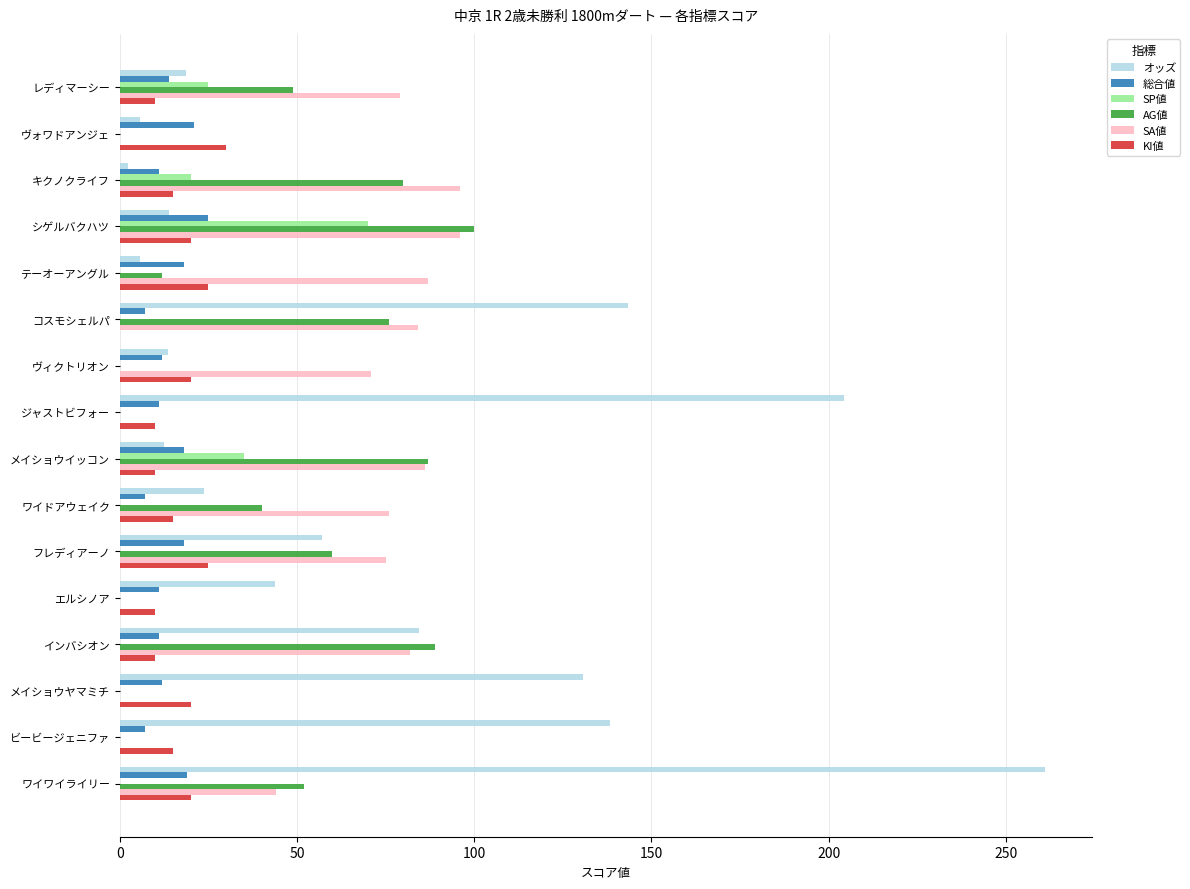

Which series changed the most between インバシオン and メイショウヤマミチ?

AG値